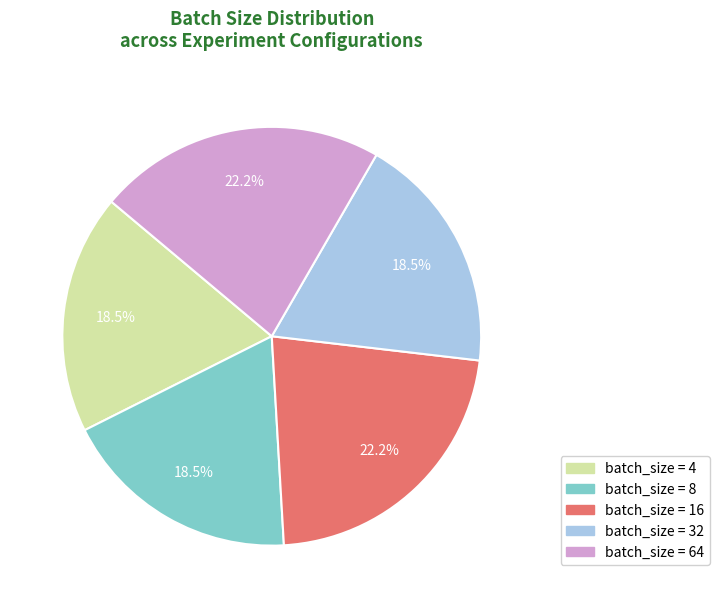

Does any single category account for the majority?

No